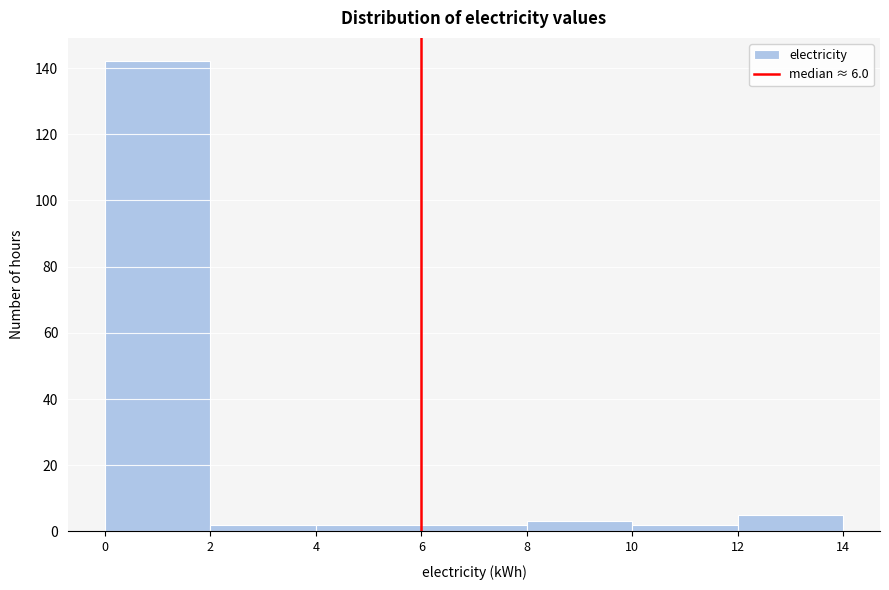

Over which range of the x-axis is the bar tallest?

0 to 2